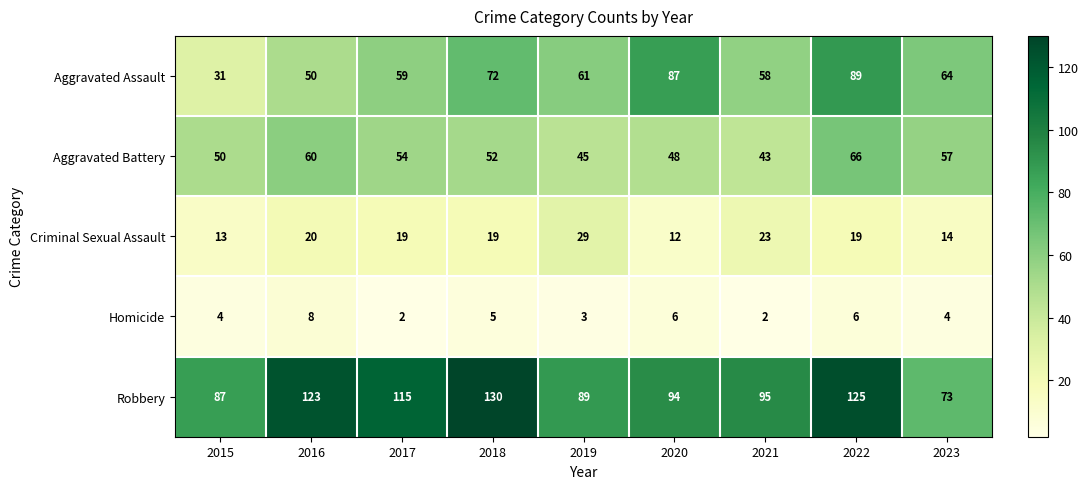

Is it true that Aggravated Battery equals 92 at 2016?

False